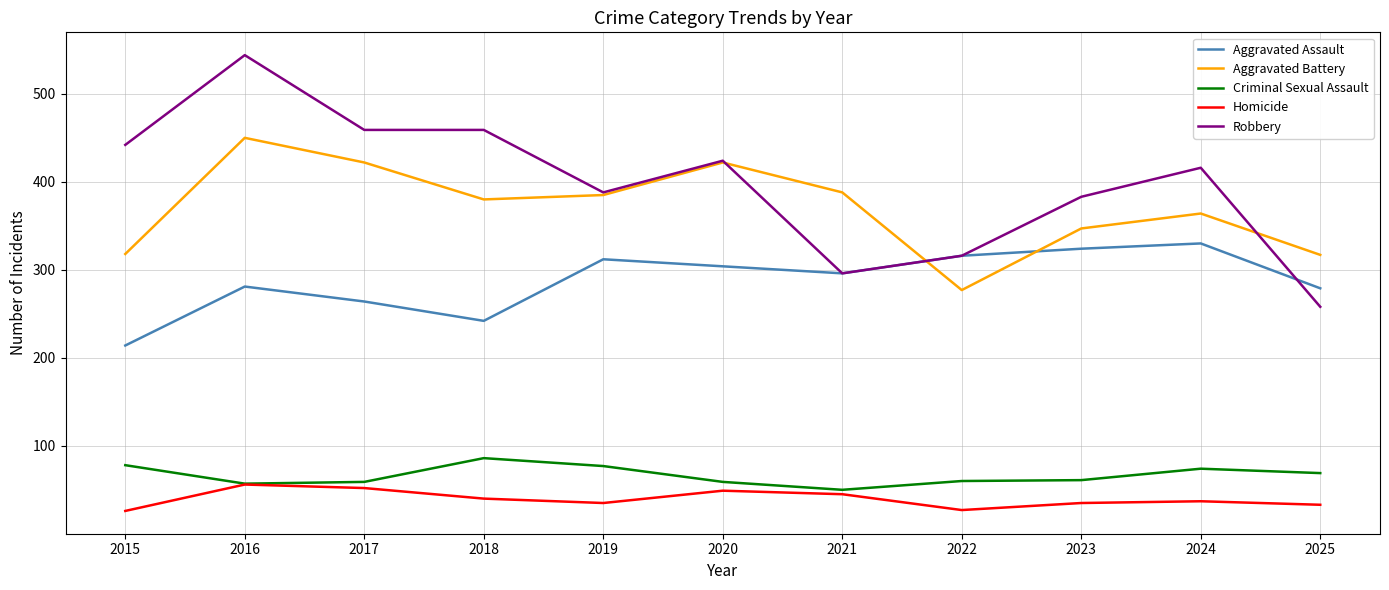

Does the chart display data point markers on the line(s)?

No